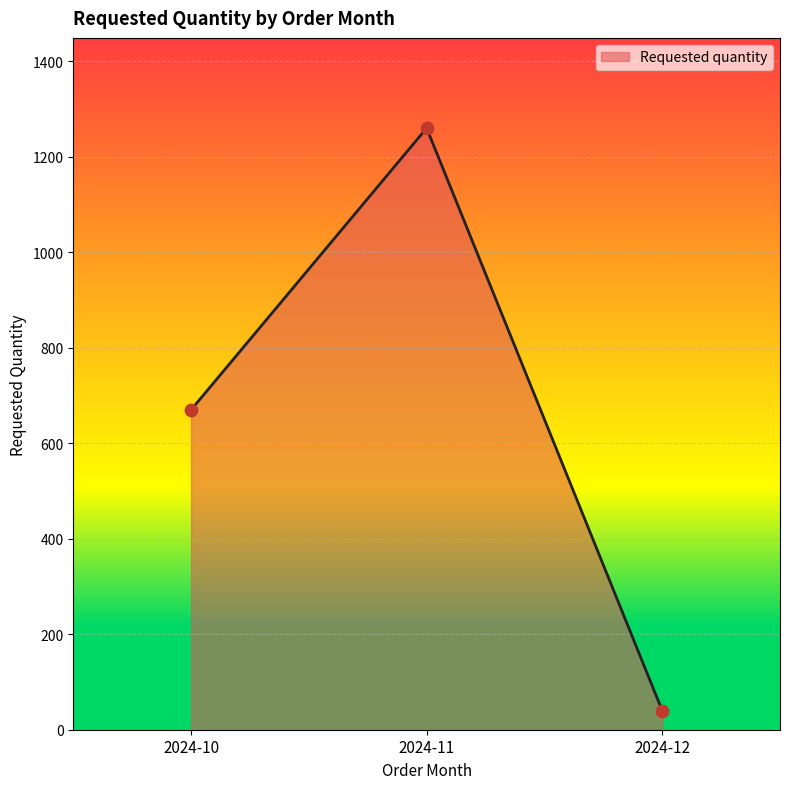

What is the change in value from 2024-10 to 2024-12?

-630